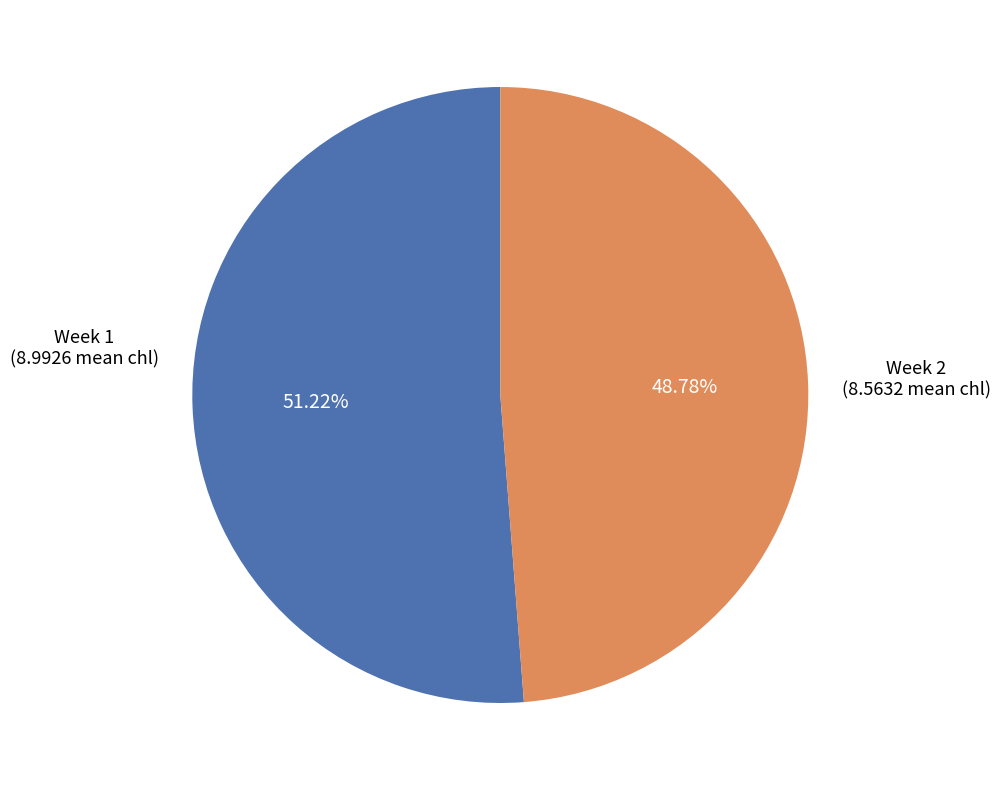

Which has a higher value, Week 1 (8.9926 mean chl) or Week 2 (8.5632 mean chl)?

Week 1 (8.9926 mean chl)